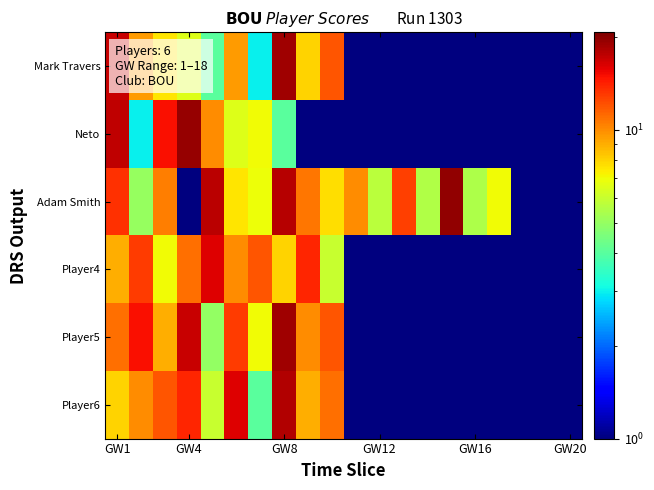

Which series has the largest total across all categories?

Adam Smith